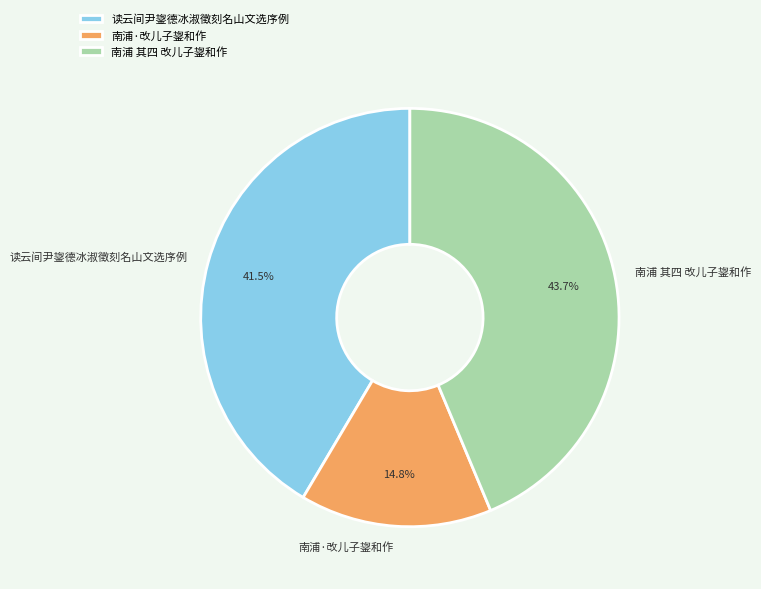

Which category has the smallest portion of the pie?

南浦·改儿子鋆和作